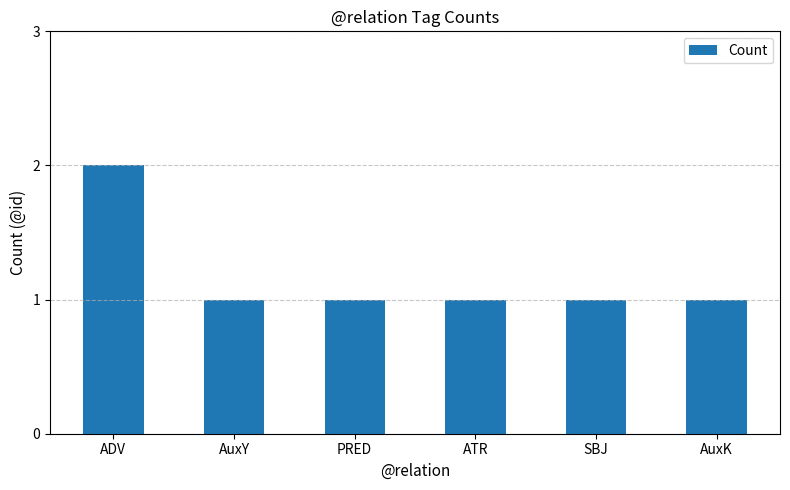

Is it true that the value at ATR is 0?

False